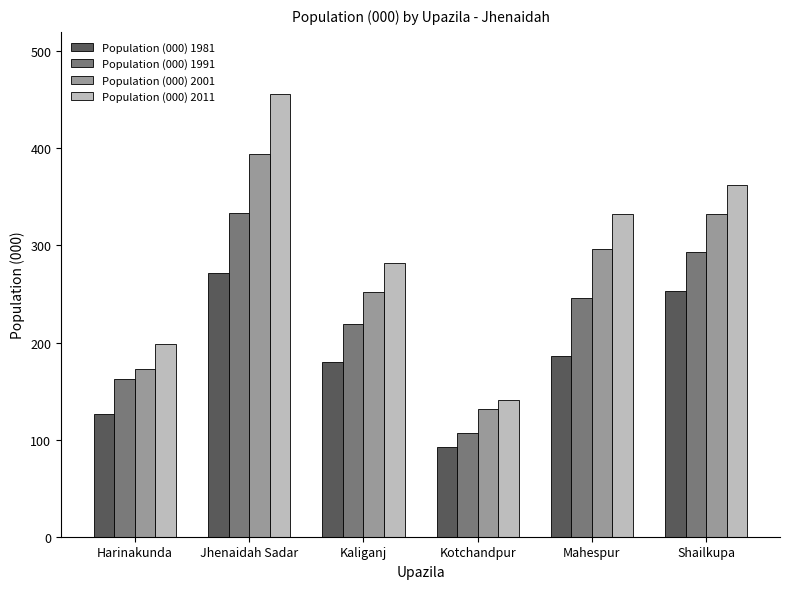

Which category has the lowest value across all series?

Kotchandpur